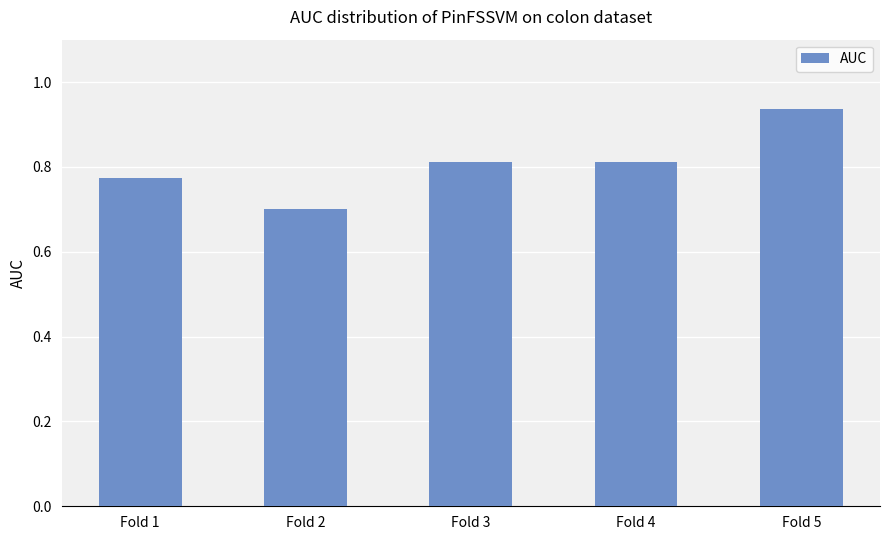

Between Fold 1 and Fold 5, which is larger?

Fold 5